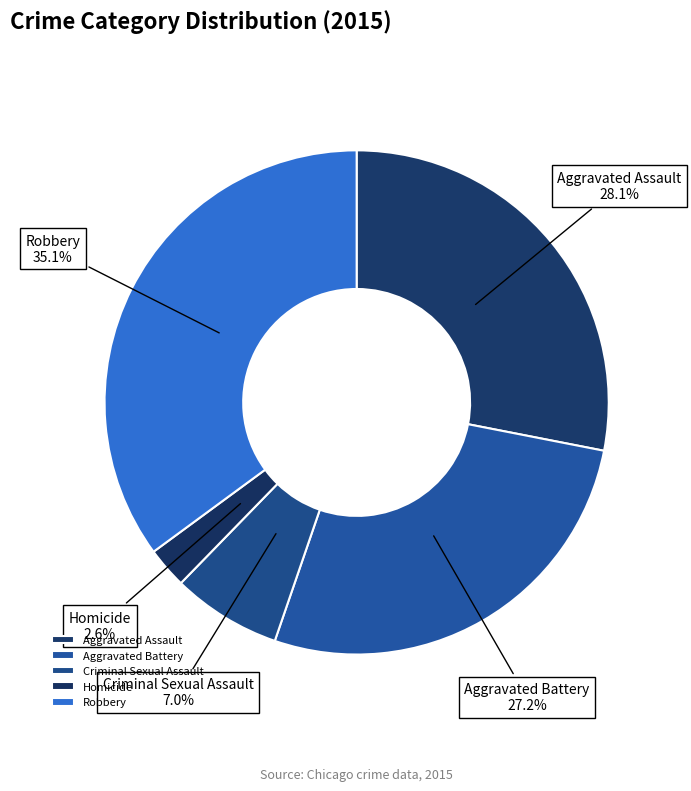

The Robbery slice represents 44% of the pie. True or false?

False